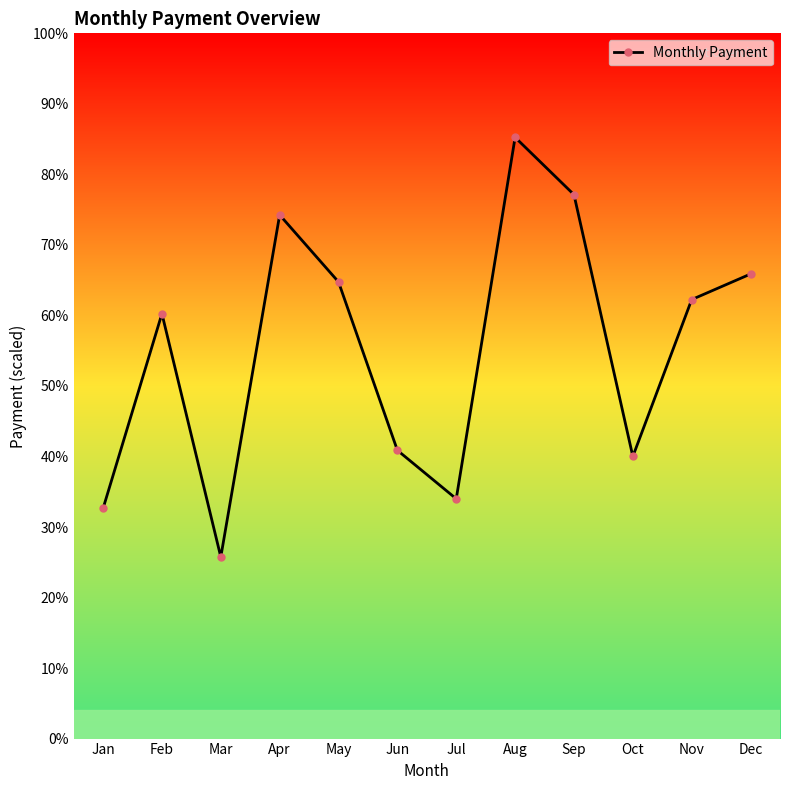

Does the chart have visible grid lines?

No